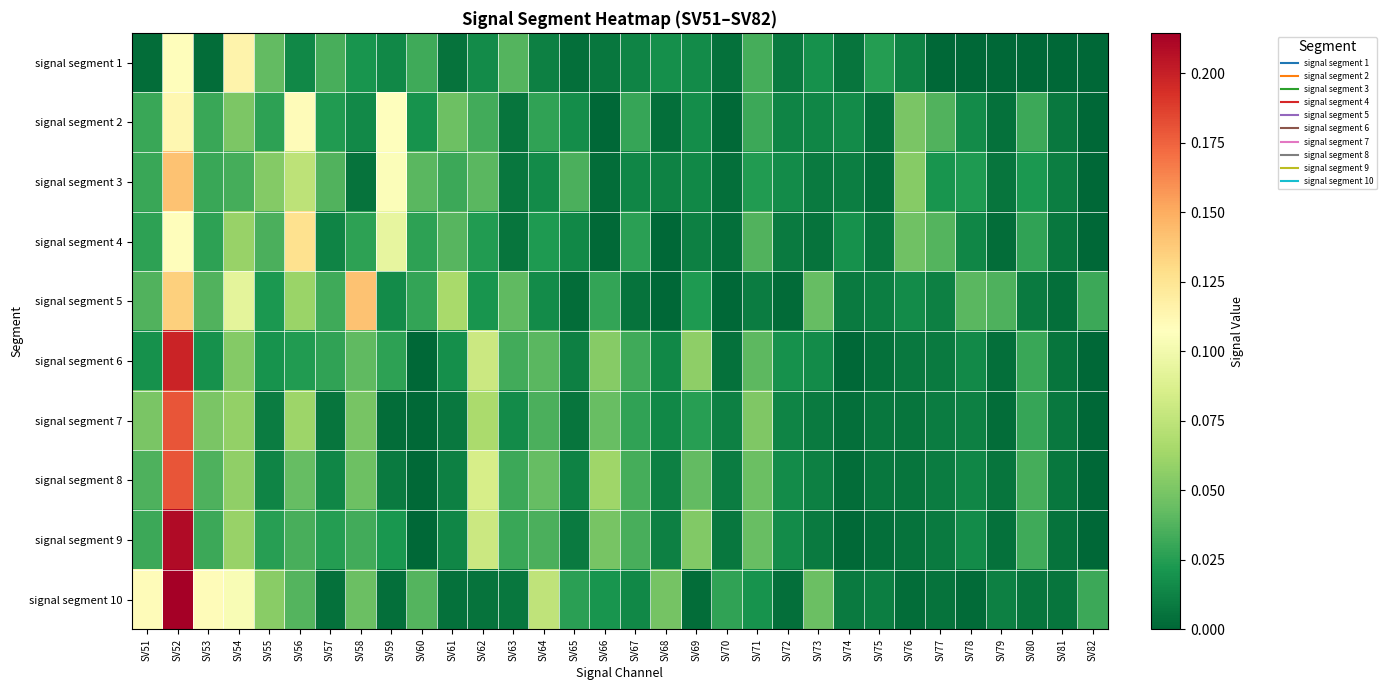

Between SV52 and SV75, which series saw the biggest shift?

signal segment 9